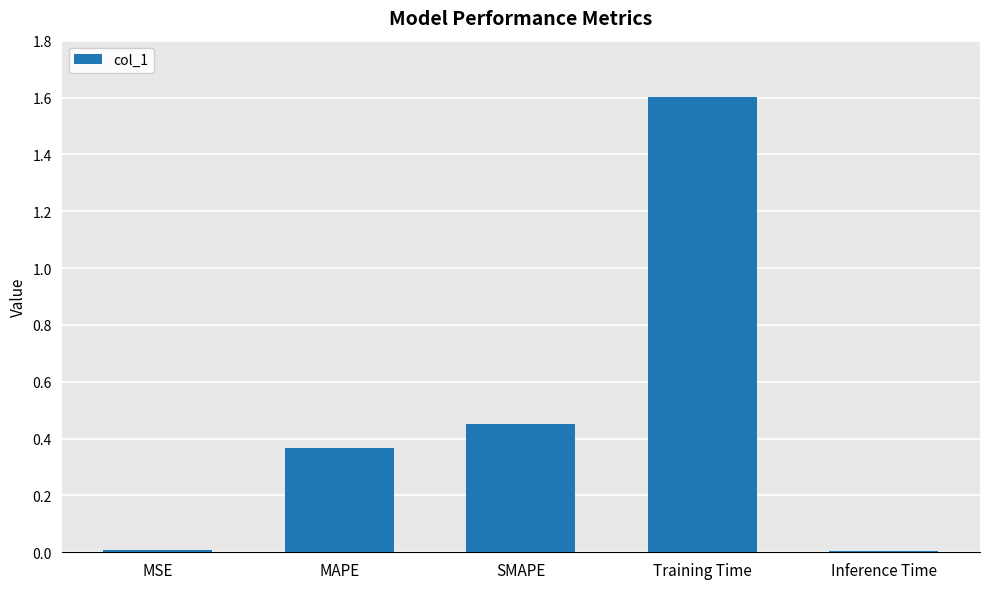

The value at Training Time is 1.6. True or false?

True